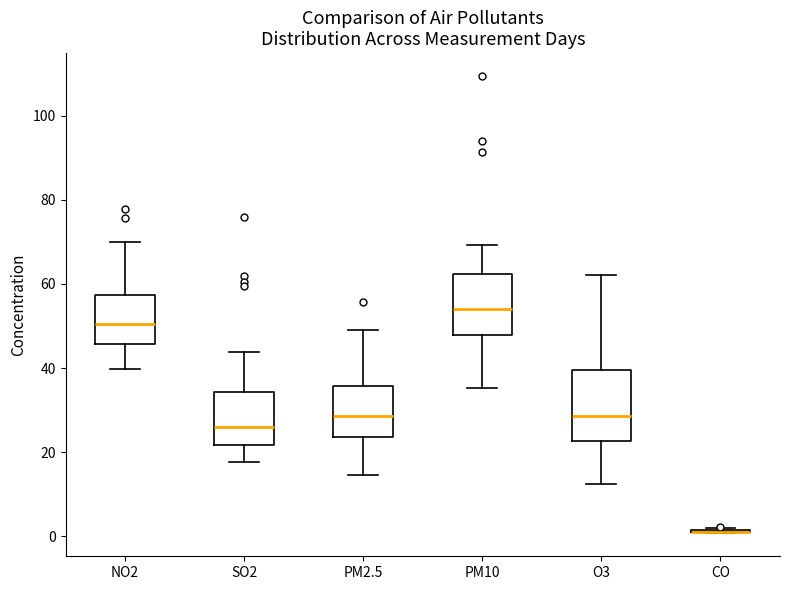

Reading left to right, read every box against the y-axis: the position of its median line, the range the box covers, and the ends of its whiskers. The values are not printed on the chart, so give them approximately, as read against the axis.

NO2: median 50, box 46 to 58, whiskers 40 to 70
SO2: median 26, box 22 to 34, whiskers 18 to 44
PM2.5: median 28, box 24 to 36, whiskers 14 to 50
PM10: median 54, box 48 to 62, whiskers 36 to 70
O3: median 28, box 22 to 40, whiskers 12 to 62
CO: box collapsed to a line at 2, whiskers 0 to 2